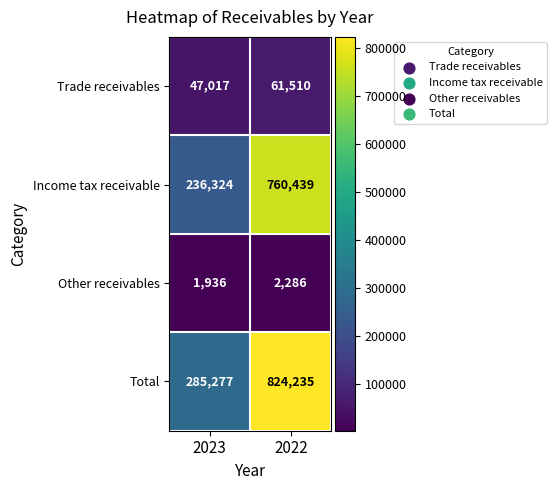

What is the difference between the maximum and minimum values in the Trade receivables series?

14493